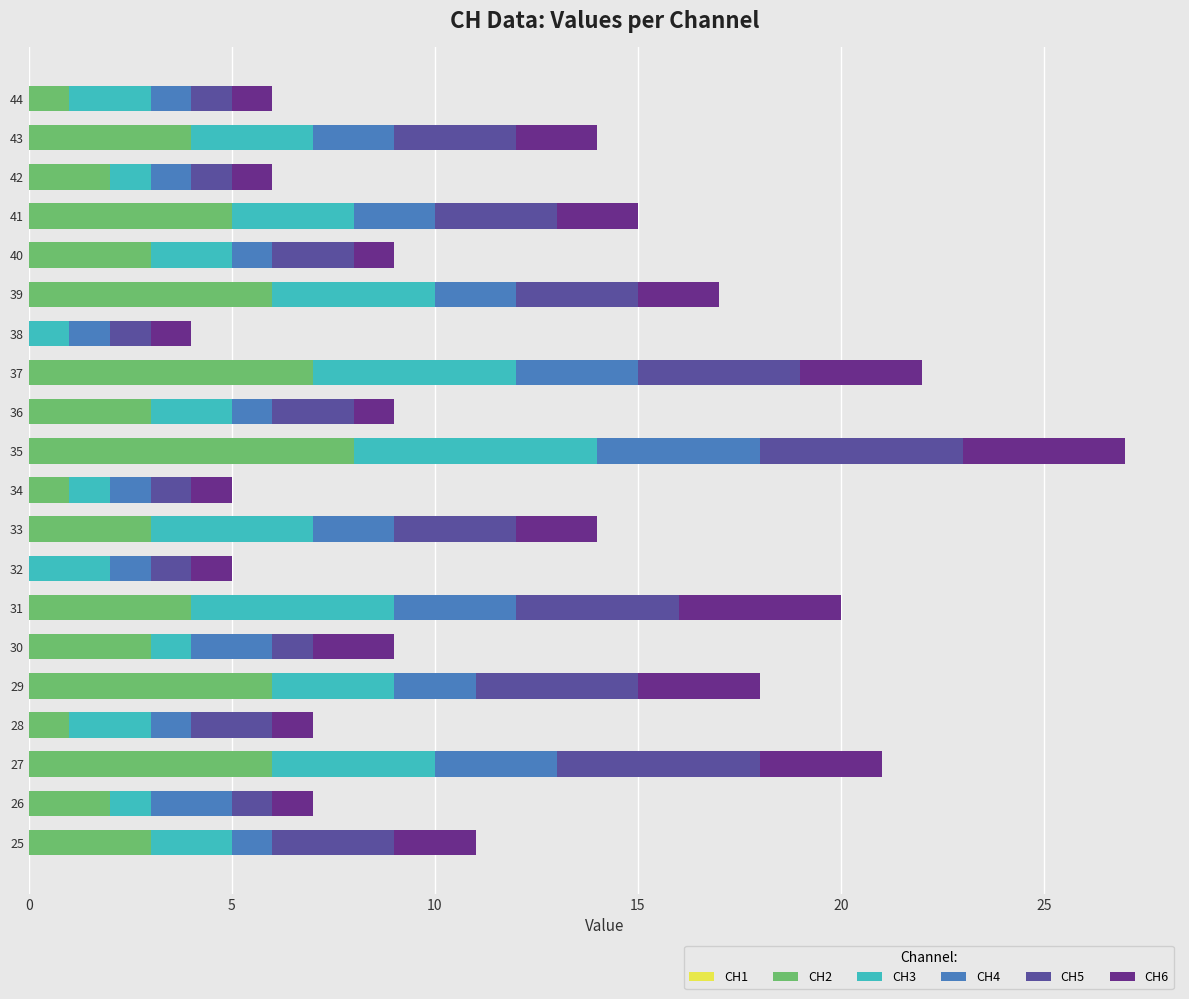

At which category is the sum across all series the highest?

35